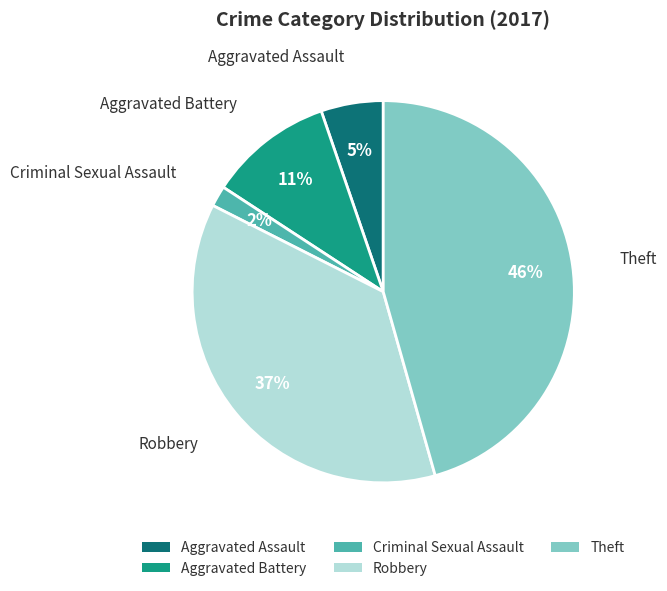

What is the largest slice in the pie chart?

Theft